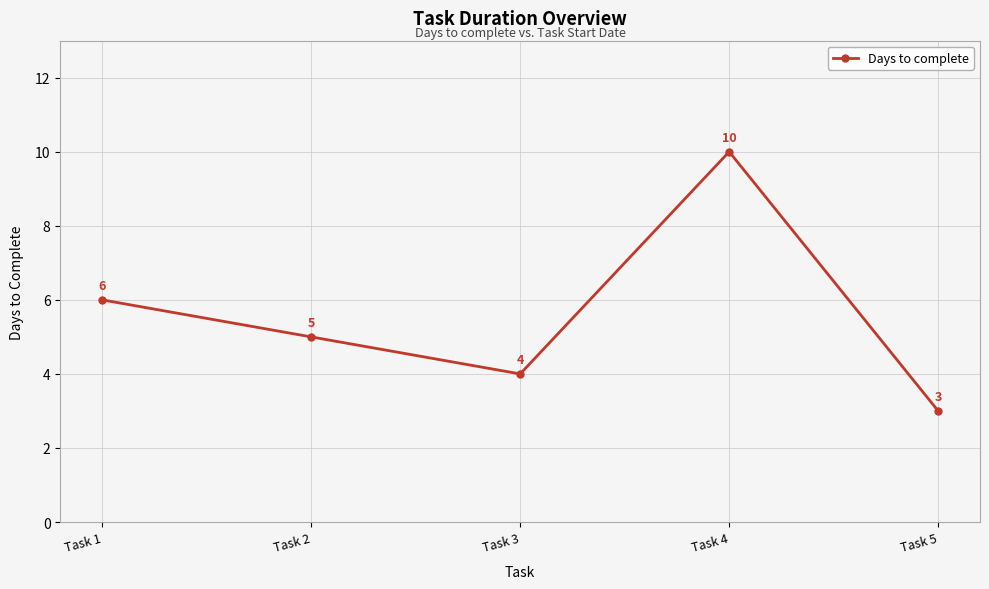

What is the value of the 3rd point from the left?

4